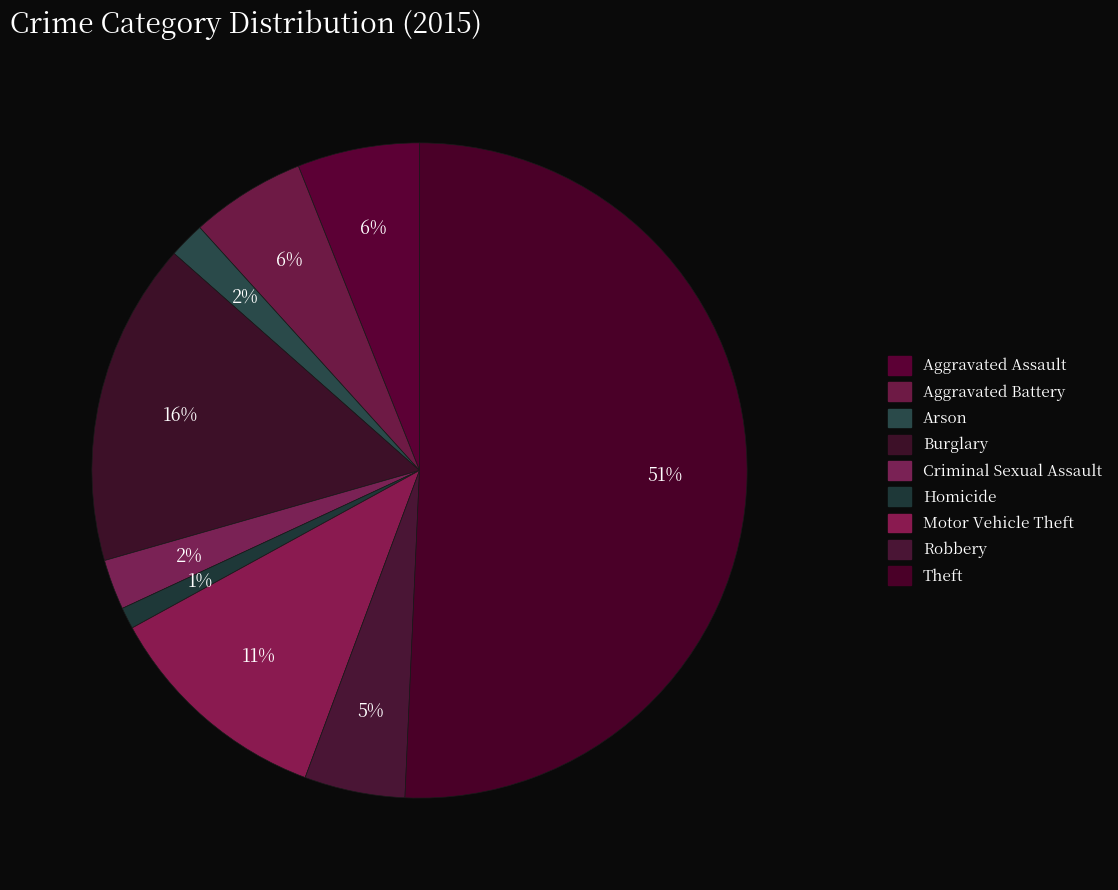

How many slices are in this pie chart?

9